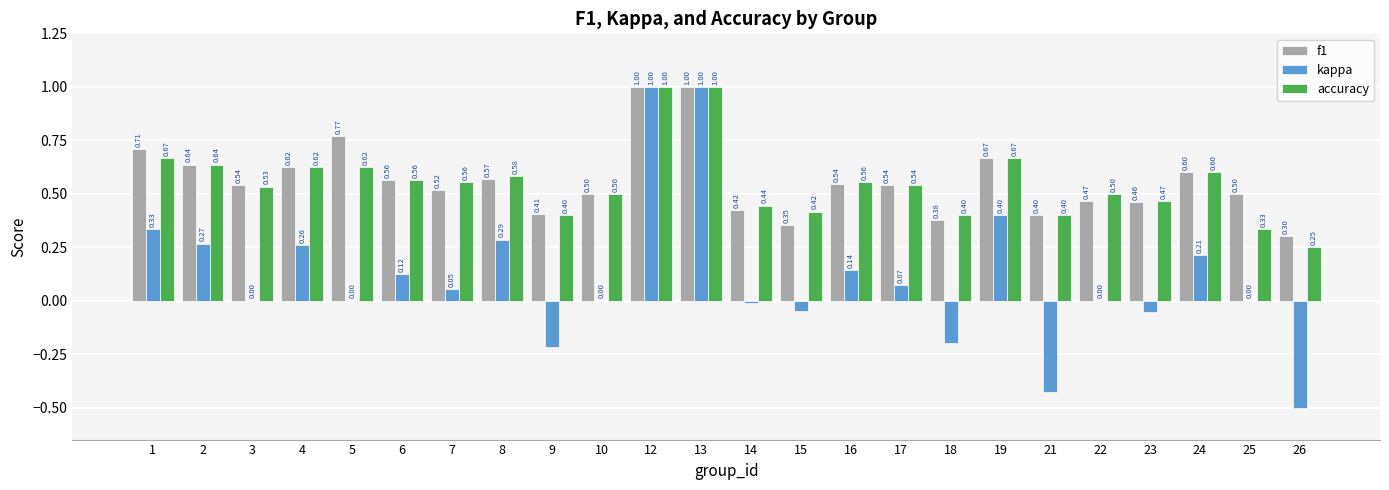

How many data points does each series have?

24